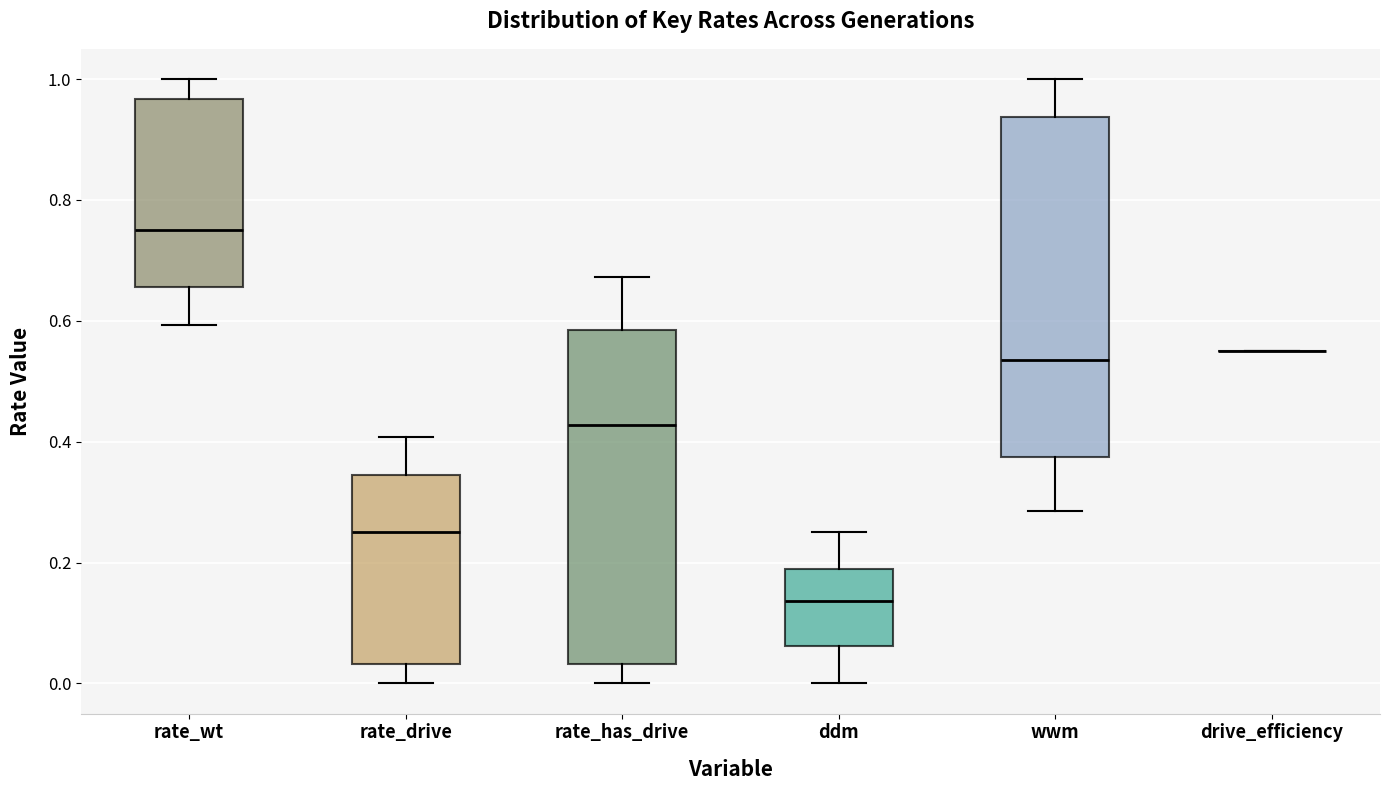

Where is the upper edge of the box for rate_wt on the y-axis? The values are not printed on the chart, so give them approximately, as read against the axis.

0.96